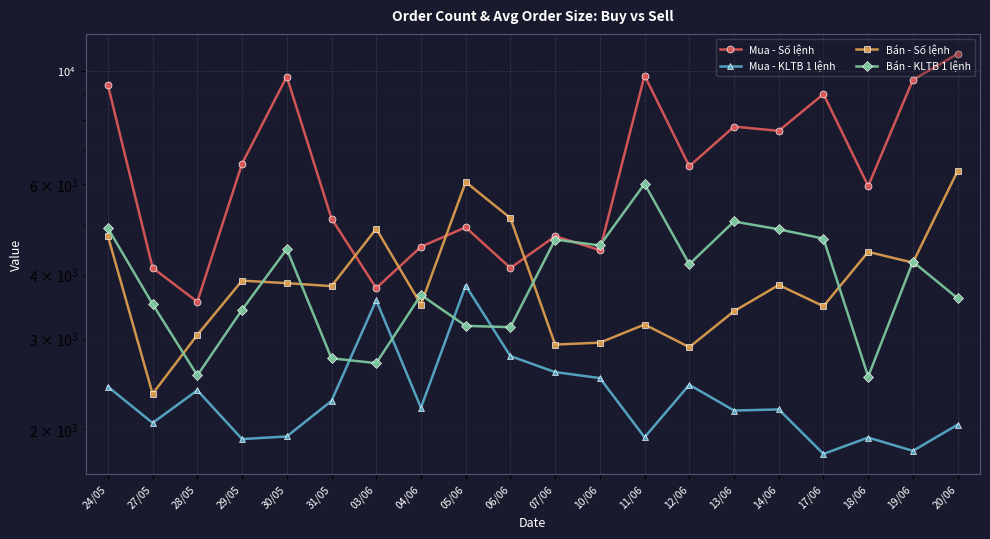

What is the difference between the maximum and minimum values in the Mua - KLTB 1 lệnh series?

2020.1